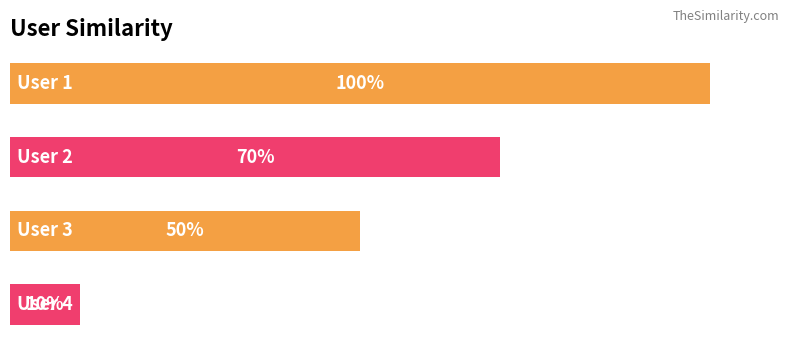

Rank the categories by value from highest to lowest.

0, 1, 2, 3